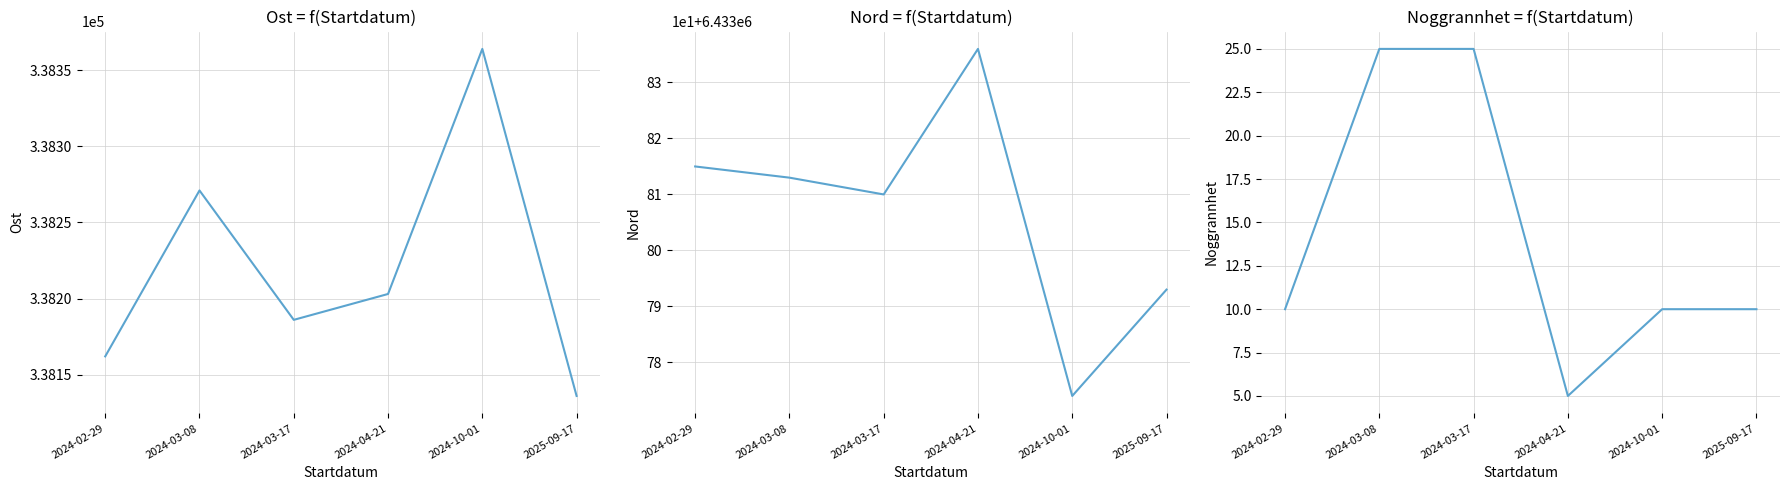

At 2025-09-17, list the series in order from smallest to largest.

Noggrannhet, Ost, Nord